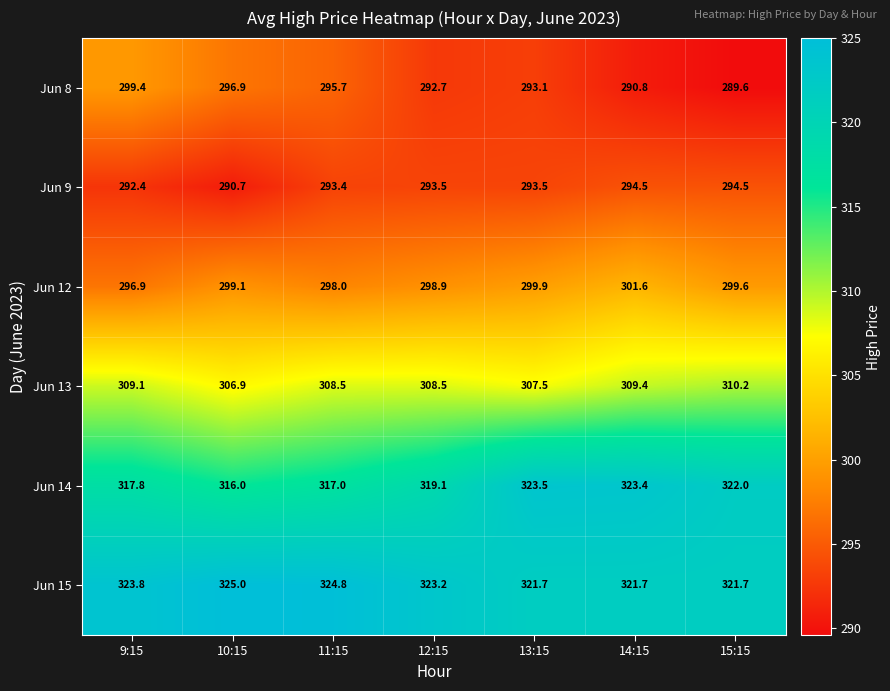

What is the sum of the Jun 9 values at 10:15 and 12:15?

584.2